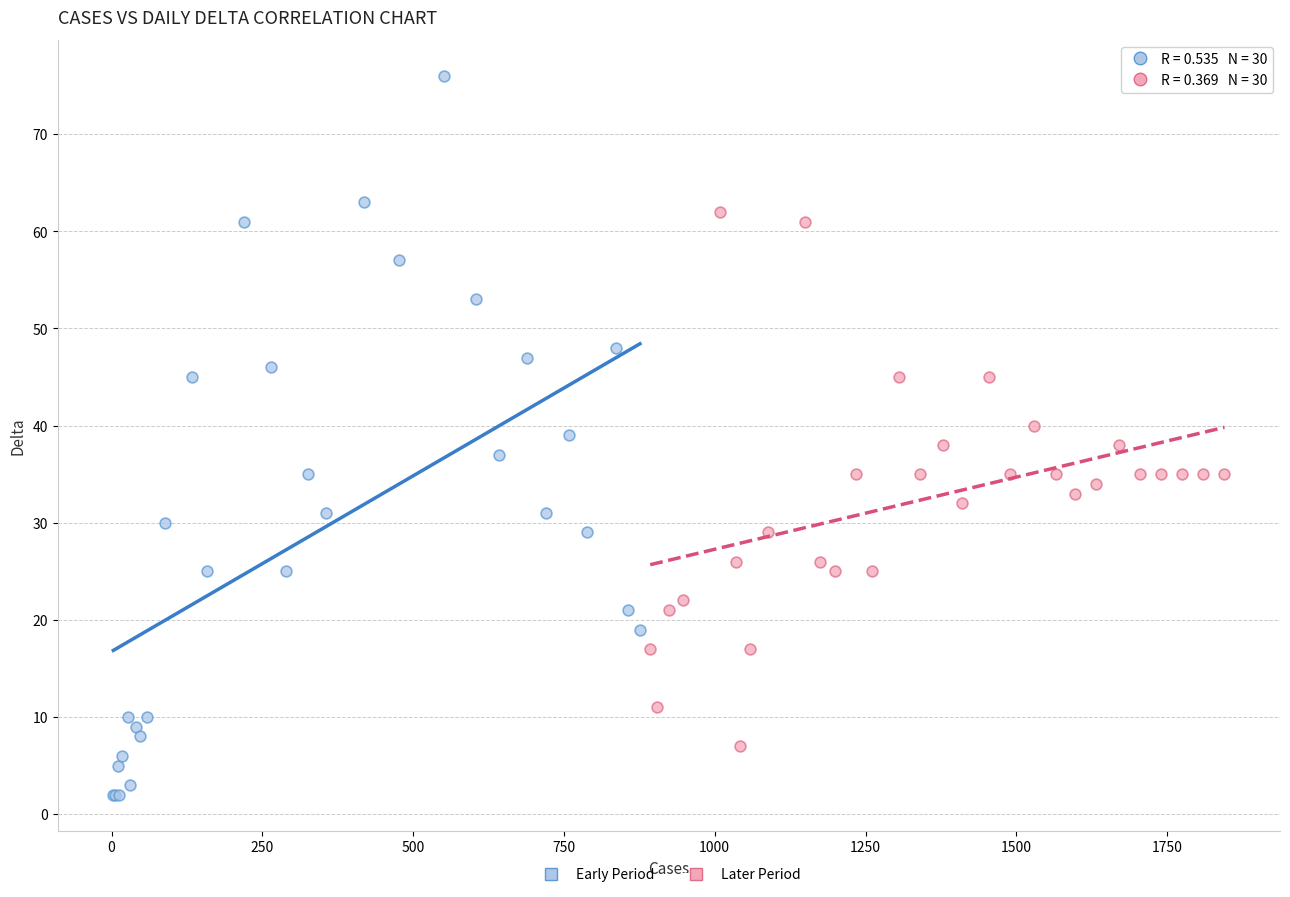

What are all the series names shown in the legend?

Early Period, Later Period